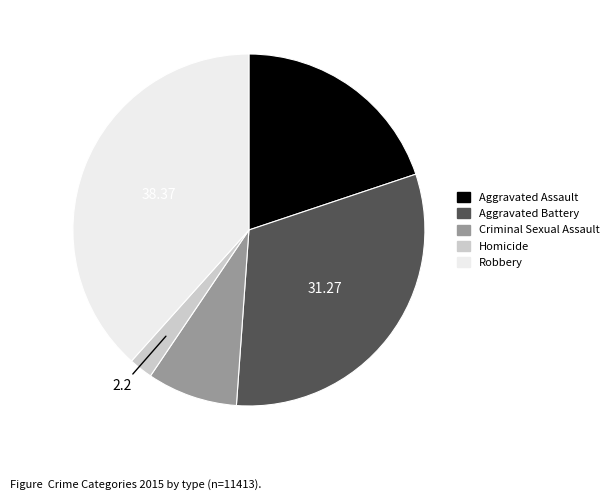

Do Criminal Sexual Assault and Robbery together represent more than half of the pie?

No